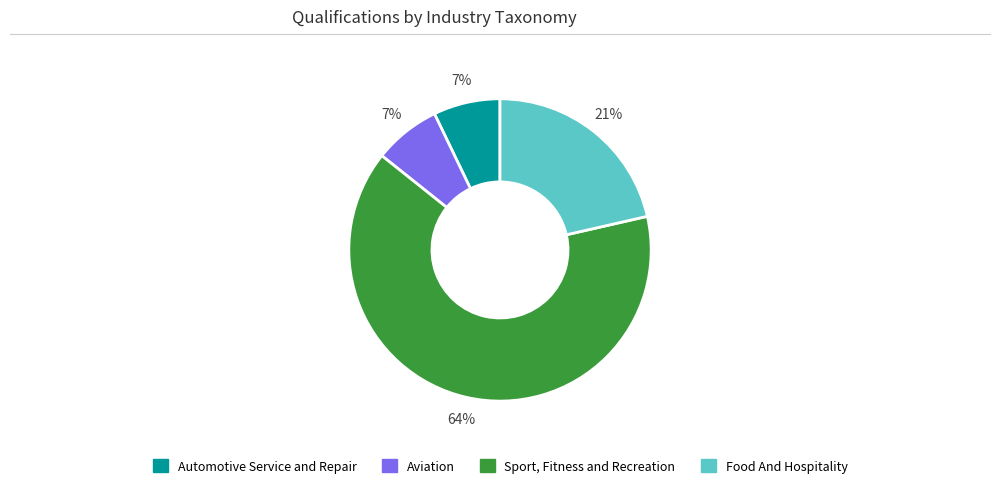

To the nearest percent, what is the average slice percentage?

25%